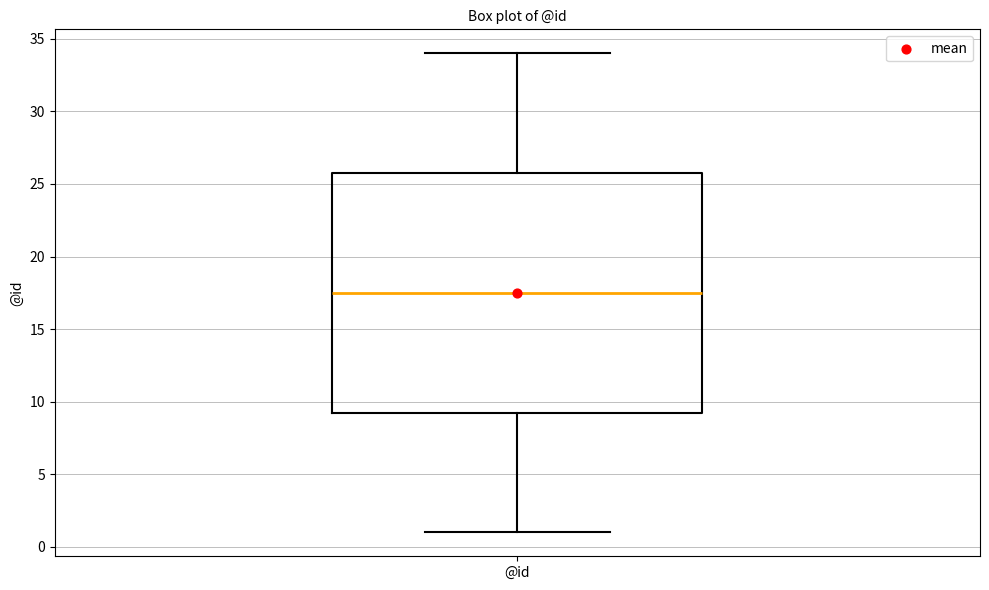

Where is the upper edge of the box for @id on the y-axis? The values are not printed on the chart, so give them approximately, as read against the axis.

26.0